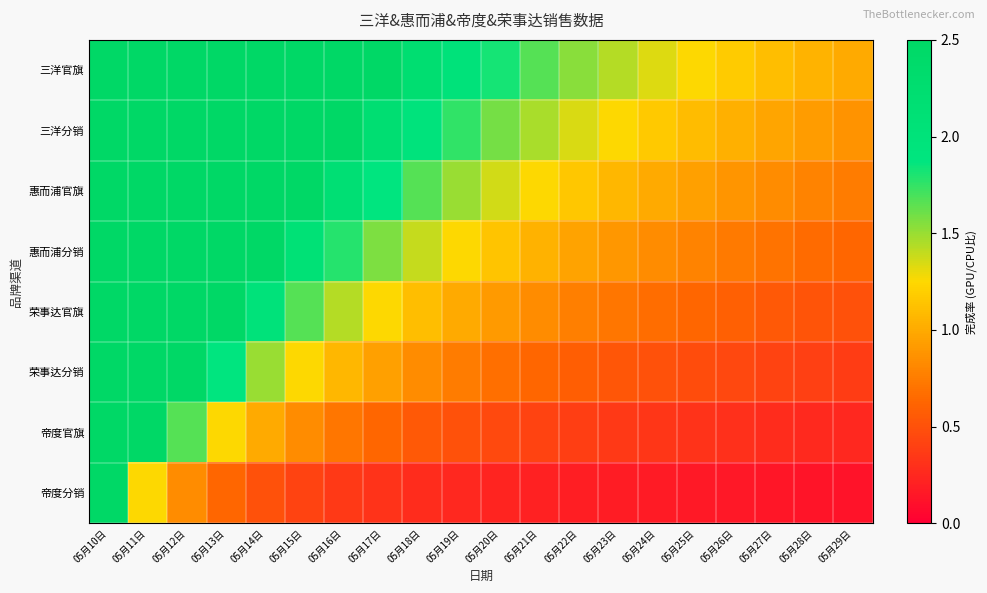

Reading left to right, list all the values displayed in this chart.

三洋官旗: 05月10日=20.0	05月11日=10.0	05月12日=6.7	05月13日=5.0	05月14日=4.0	05月15日=3.3	05月16日=2.9	05月17日=2.5	05月18日=2.2	05月19日=2.0	05月20日=1.8	05月21日=1.7	05月22日=1.5	05月23日=1.4	05月24日=1.3	05月25日=1.2	05月26日=1.2	05月27日=1.1	05月28日=1.1	05月29日=1.0
三洋分销: 05月10日=17.5	05月11日=8.8	05月12日=5.8	05月13日=4.4	05月14日=3.5	05月15日=2.9	05月16日=2.5	05月17日=2.2	05月18日=1.9	05月19日=1.8	05月20日=1.6	05月21日=1.5	05月22日=1.3	05月23日=1.2	05月24日=1.2	05月25日=1.1	05月26日=1.0	05月27日=1.0	05月28日=0.9	05月29日=0.9
惠而浦官旗: 05月10日=15.0	05月11日=7.5	05月12日=5.0	05月13日=3.8	05月14日=3.0	05月15日=2.5	05月16日=2.1	05月17日=1.9	05月18日=1.7	05月19日=1.5	05月20日=1.4	05月21日=1.2	05月22日=1.2	05月23日=1.1	05月24日=1.0	05月25日=0.9	05月26日=0.9	05月27日=0.8	05月28日=0.8	05月29日=0.8
惠而浦分销: 05月10日=12.5	05月11日=6.2	05月12日=4.2	05月13日=3.1	05月14日=2.5	05月15日=2.1	05月16日=1.8	05月17日=1.6	05月18日=1.4	05月19日=1.2	05月20日=1.1	05月21日=1.0	05月22日=1.0	05月23日=0.9	05月24日=0.8	05月25日=0.8	05月26日=0.7	05月27日=0.7	05月28日=0.7	05月29日=0.6
荣事达官旗: 05月10日=10.0	05月11日=5.0	05月12日=3.3	05月13日=2.5	05月14日=2.0	05月15日=1.7	05月16日=1.4	05月17日=1.2	05月18日=1.1	05月19日=1.0	05月20日=0.9	05月21日=0.8	05月22日=0.8	05月23日=0.7	05月24日=0.7	05月25日=0.6	05月26日=0.6	05月27日=0.6	05月28日=0.5	05月29日=0.5
荣事达分销: 05月10日=7.5	05月11日=3.8	05月12日=2.5	05月13日=1.9	05月14日=1.5	05月15日=1.2	05月16日=1.1	05月17日=0.9	05月18日=0.8	05月19日=0.8	05月20日=0.7	05月21日=0.6	05月22日=0.6	05月23日=0.5	05月24日=0.5	05月25日=0.5	05月26日=0.4	05月27日=0.4	05月28日=0.4	05月29日=0.4
帝度官旗: 05月10日=5.0	05月11日=2.5	05月12日=1.7	05月13日=1.2	05月14日=1.0	05月15日=0.8	05月16日=0.7	05月17日=0.6	05月18日=0.6	05月19日=0.5	05月20日=0.5	05月21日=0.4	05月22日=0.4	05月23日=0.4	05月24日=0.3	05月25日=0.3	05月26日=0.3	05月27日=0.3	05月28日=0.3	05月29日=0.2
帝度分销: 05月10日=2.5	05月11日=1.2	05月12日=0.8	05月13日=0.6	05月14日=0.5	05月15日=0.4	05月16日=0.4	05月17日=0.3	05月18日=0.3	05月19日=0.2	05月20日=0.2	05月21日=0.2	05月22日=0.2	05月23日=0.2	05月24日=0.2	05月25日=0.2	05月26日=0.1	05月27日=0.1	05月28日=0.1	05月29日=0.1